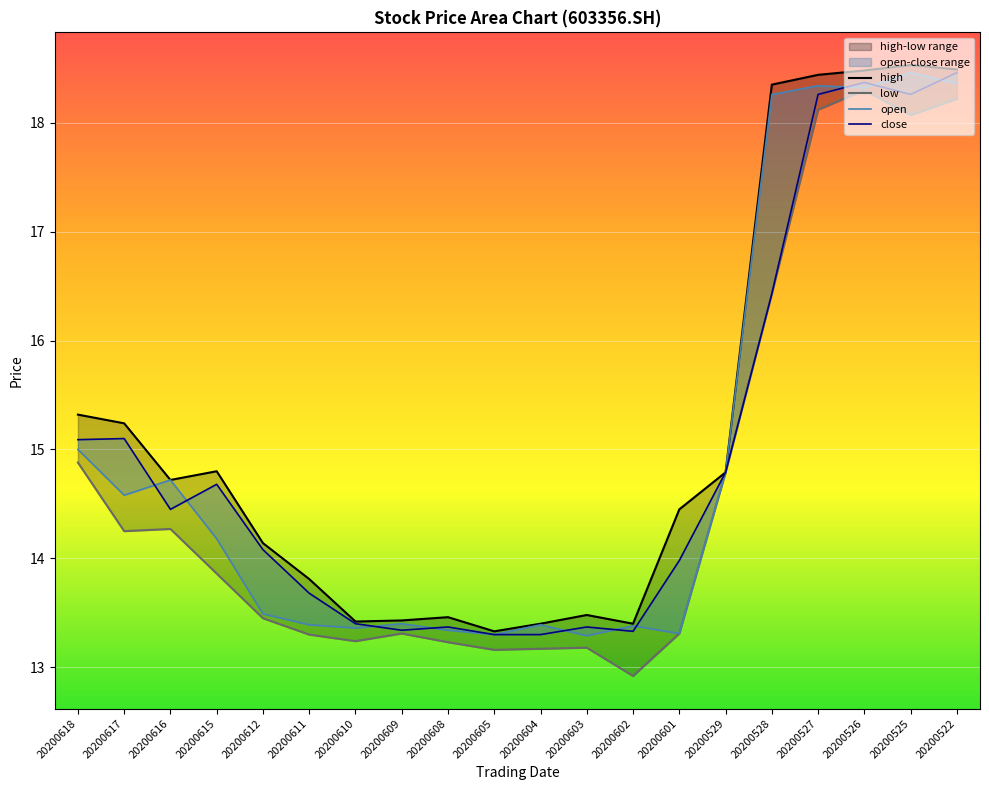

True or false: open has a value of 13.4 at 20200609.

True